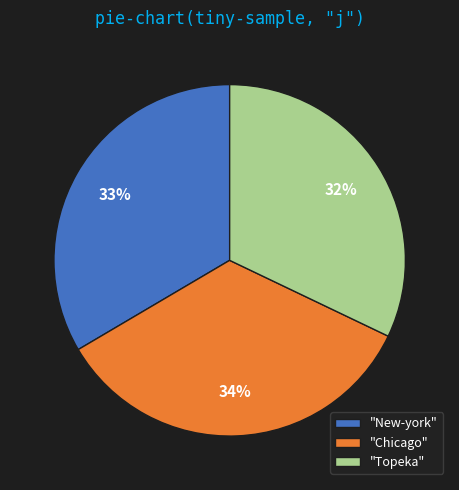

What percentage is the "Topeka" slice, to the nearest percent?

32%